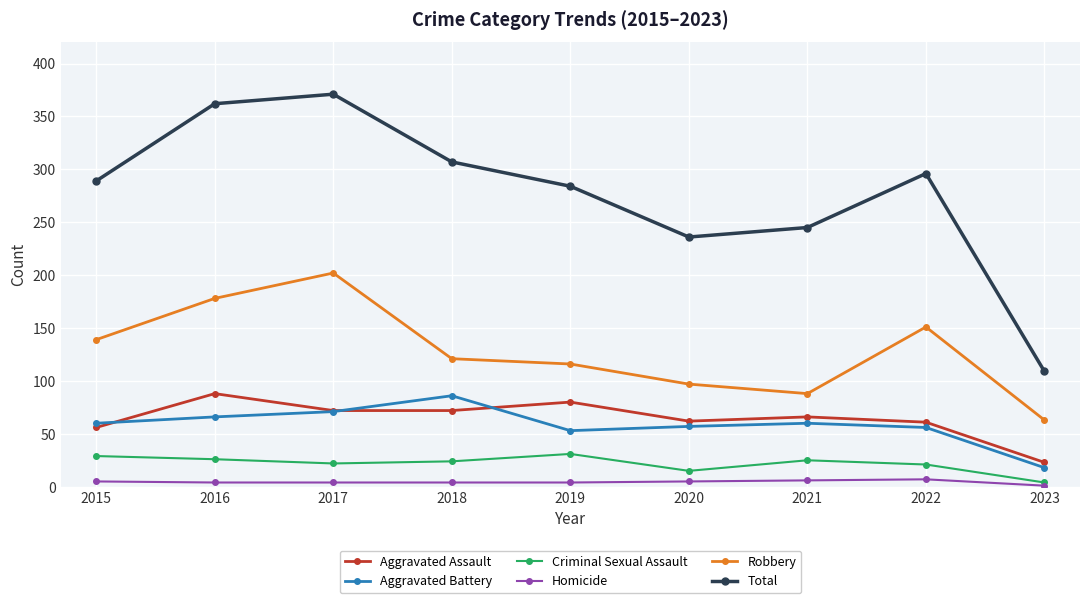

At 2016, list the series in order from smallest to largest.

Homicide, Criminal Sexual Assault, Aggravated Battery, Aggravated Assault, Robbery, Total